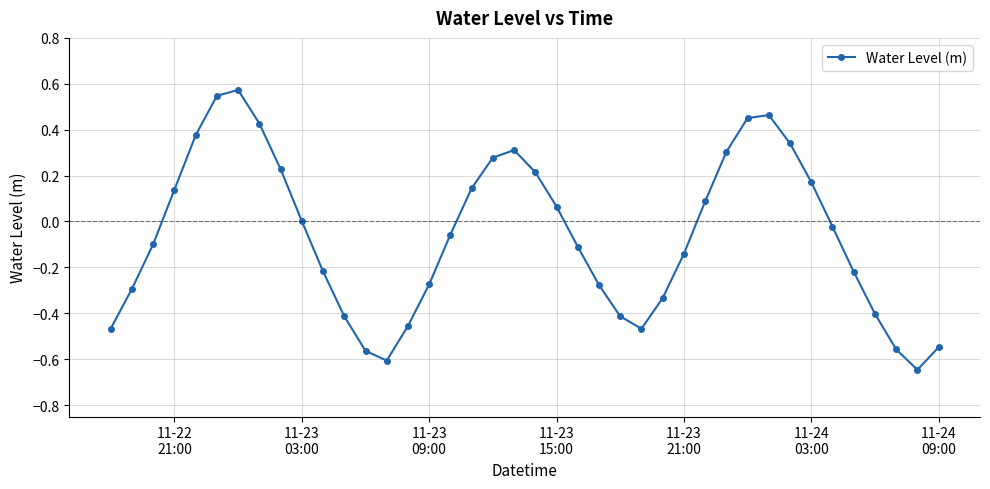

What is the value of the 25th point from the left?

-0.4